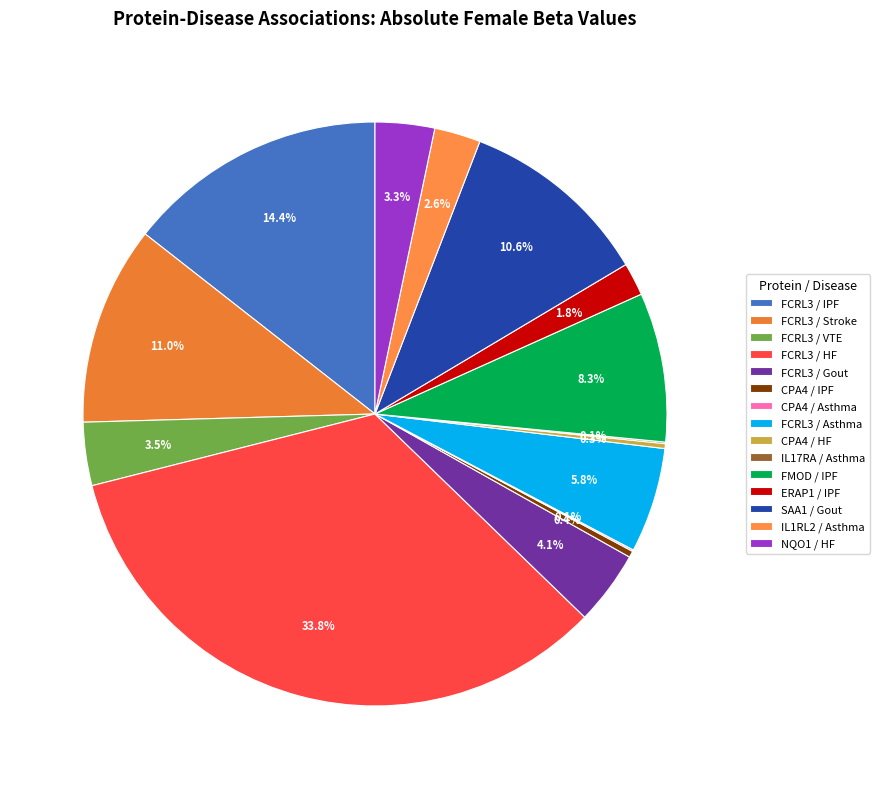

What is the smallest slice in the pie chart?

IL17RA / Asthma